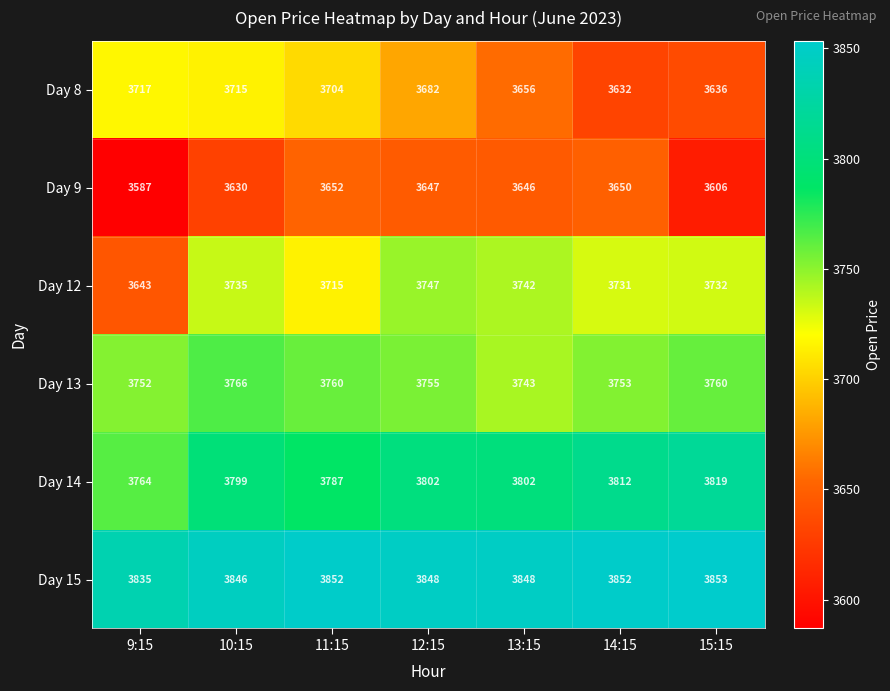

True or false: Day 14 has a value of 3787 at 11:15.

True